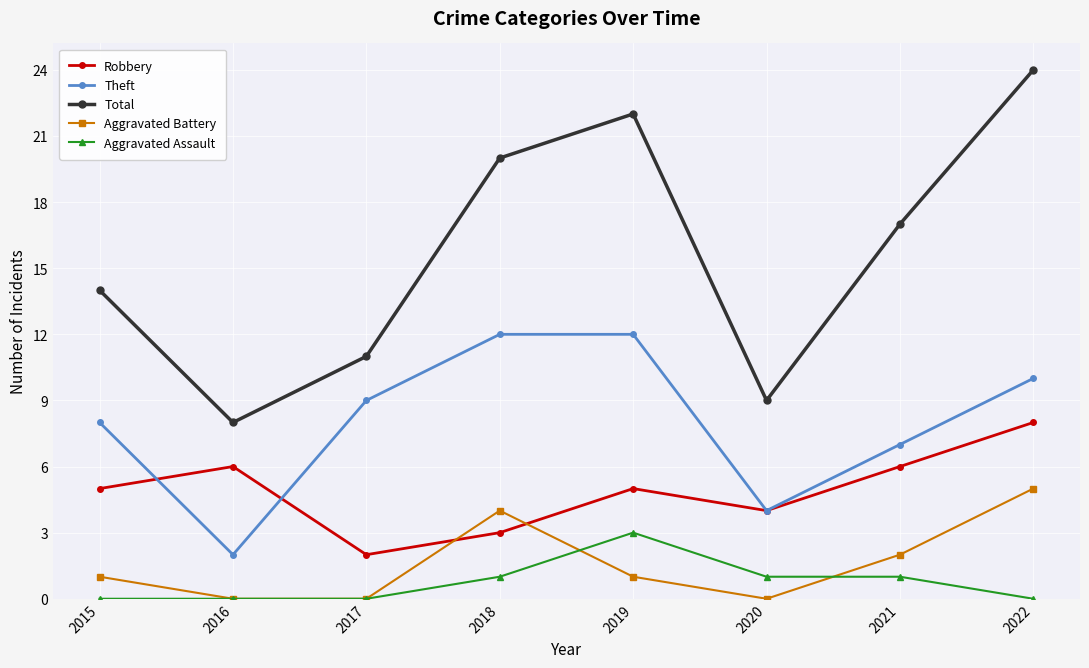

Does the chart have visible grid lines?

Yes